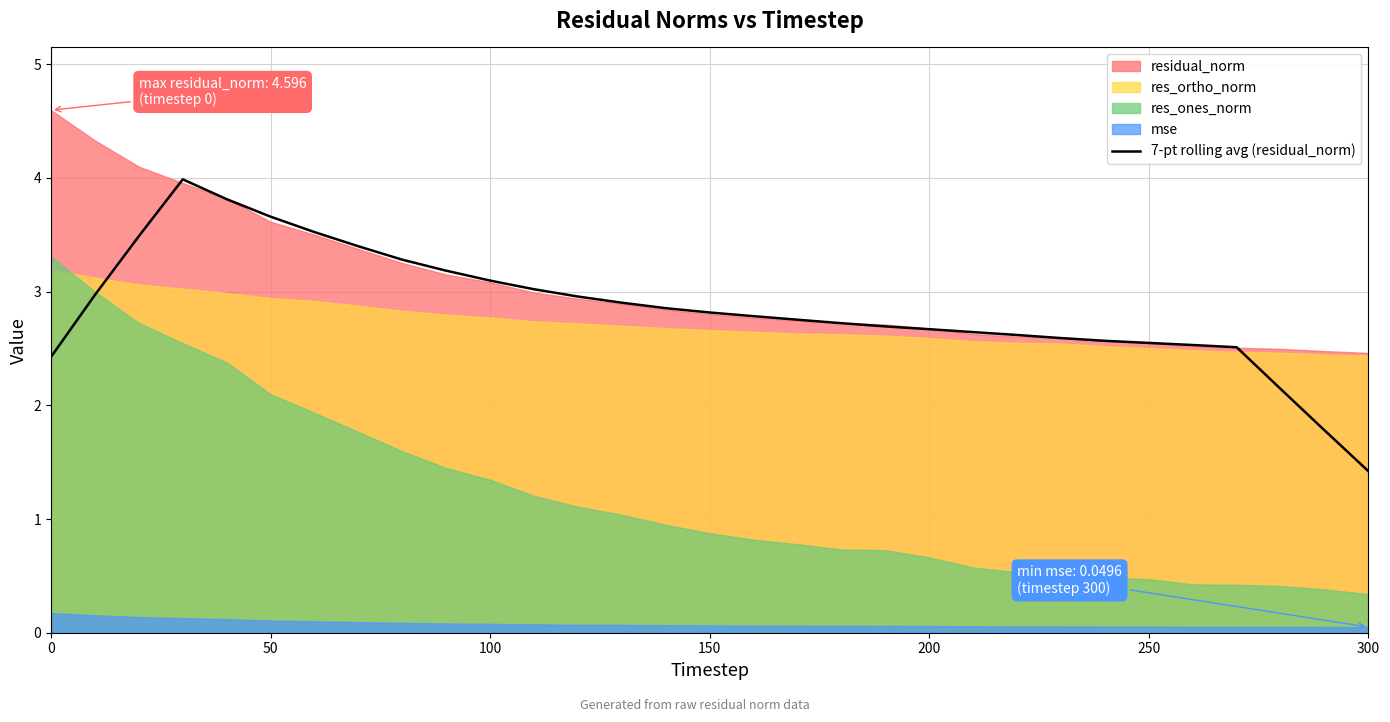

Does the chart have visible grid lines?

Yes